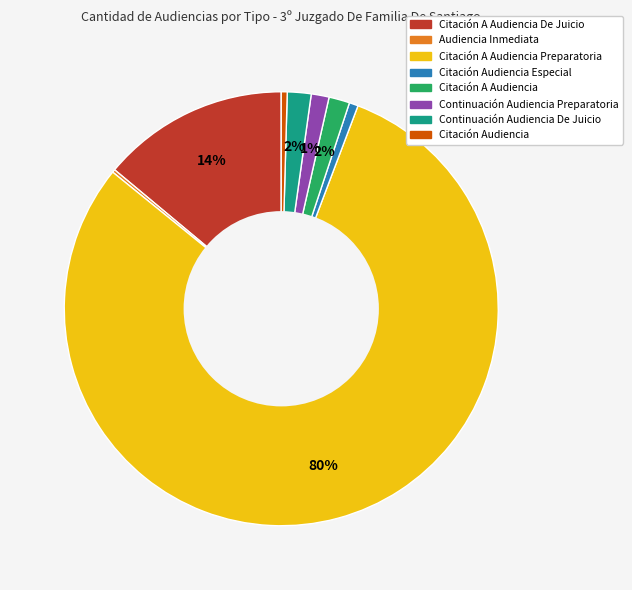

The Citación A Audiencia De Juicio slice represents 14% of the pie. True or false?

True